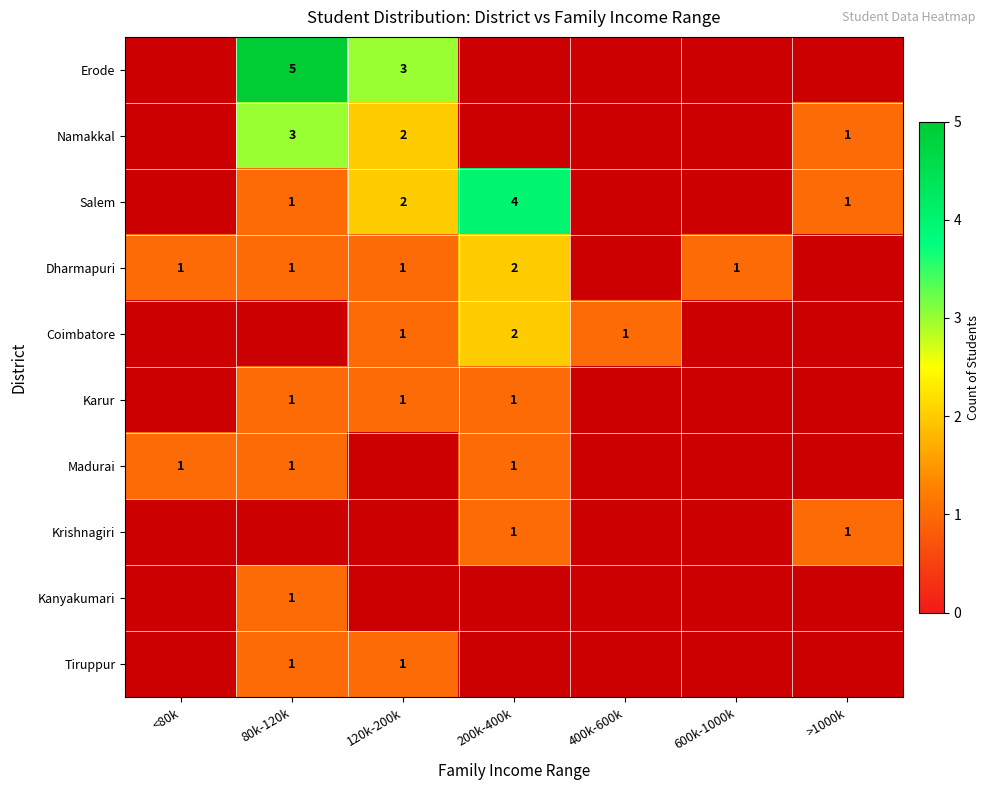

Is it true that Karur equals 0 at 120k-200k?

False